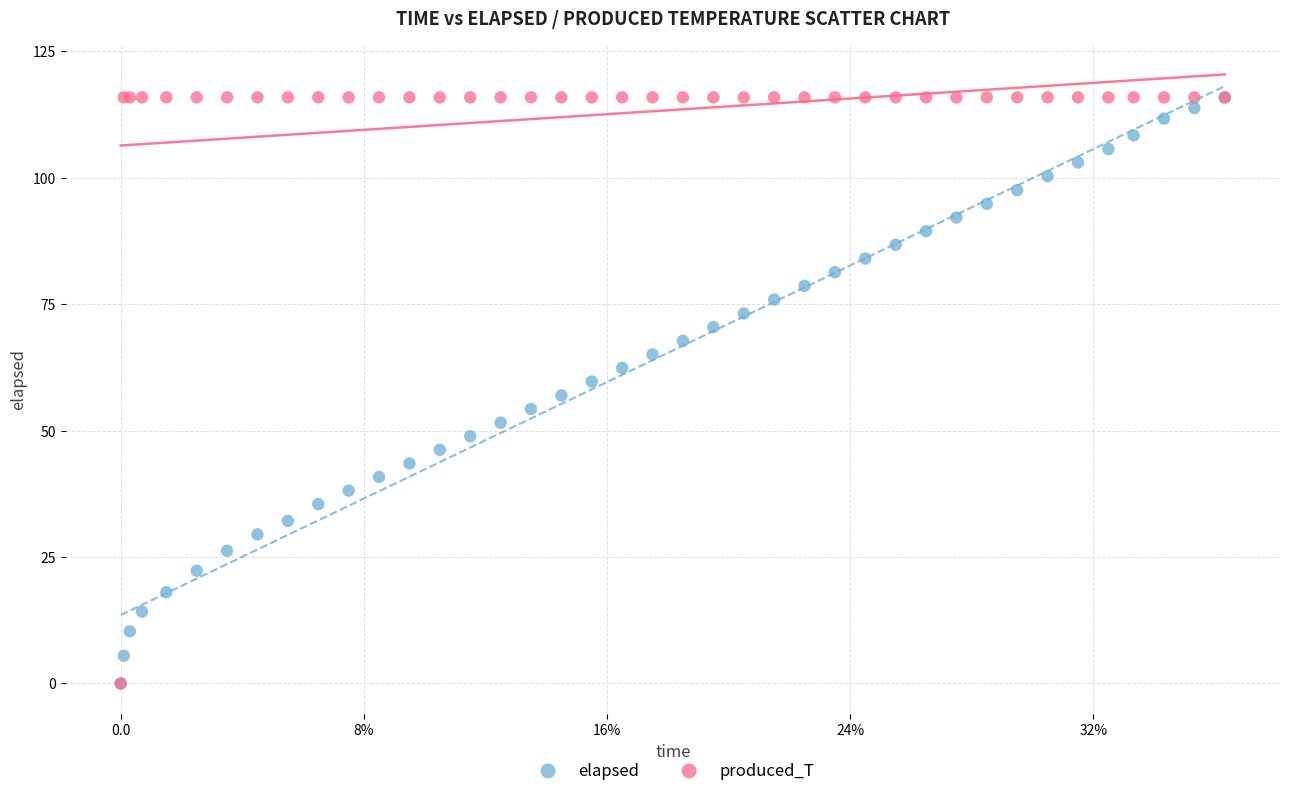

What are all the series names shown in the legend?

elapsed, produced_T